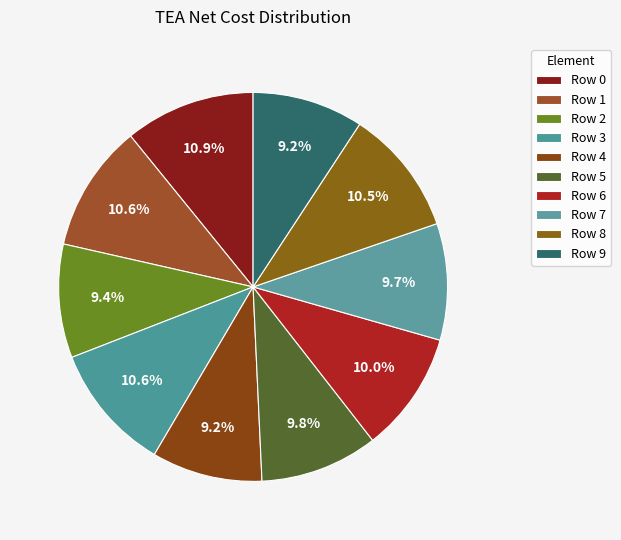

How many slices are in this pie chart?

10